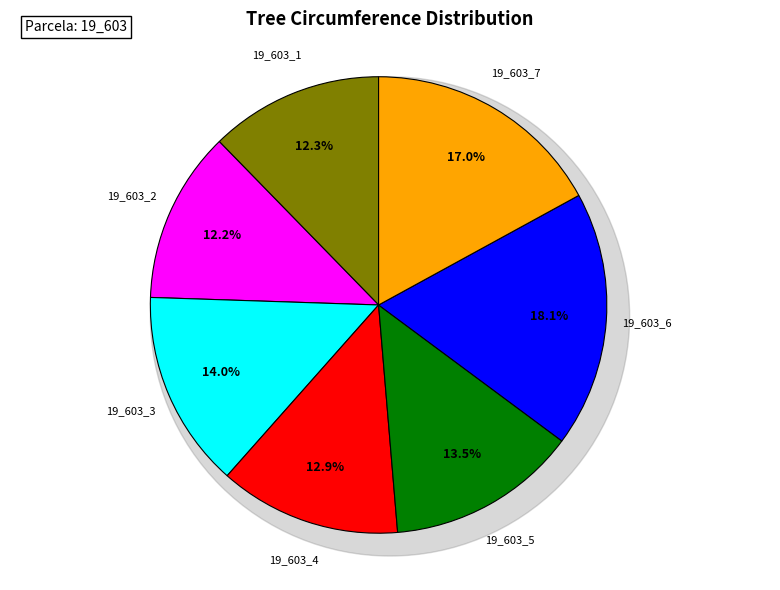

Rank the categories by value from highest to lowest.

19_603_6, 19_603_7, 19_603_3, 19_603_5, 19_603_4, 19_603_1, 19_603_2